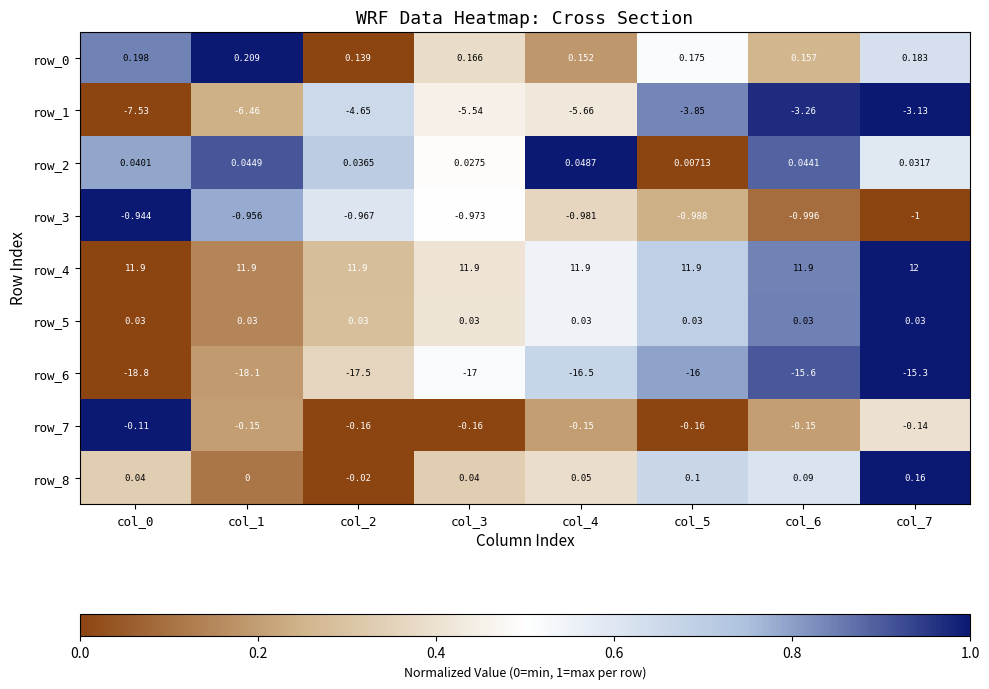

Is the value of row_0 at col_1 greater than the value of row_8 at col_6?

Yes